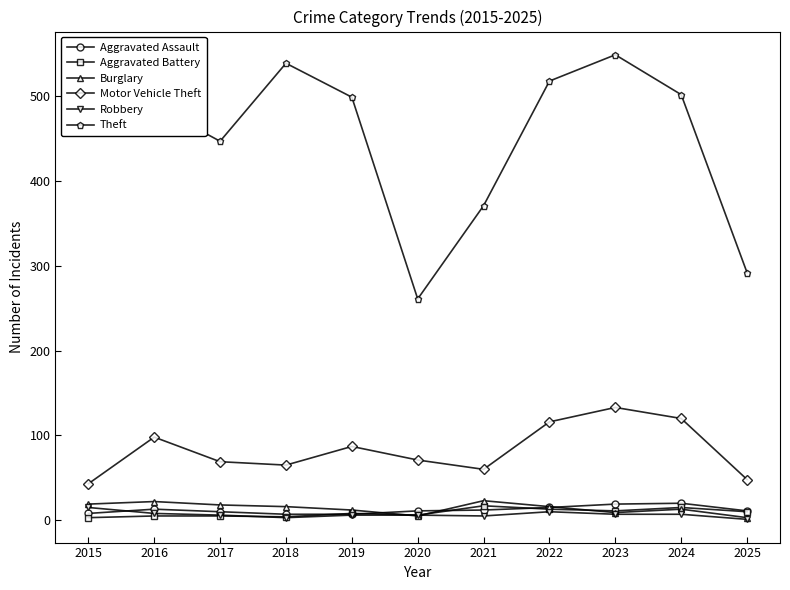

At which category is the sum across all series the highest?

2023